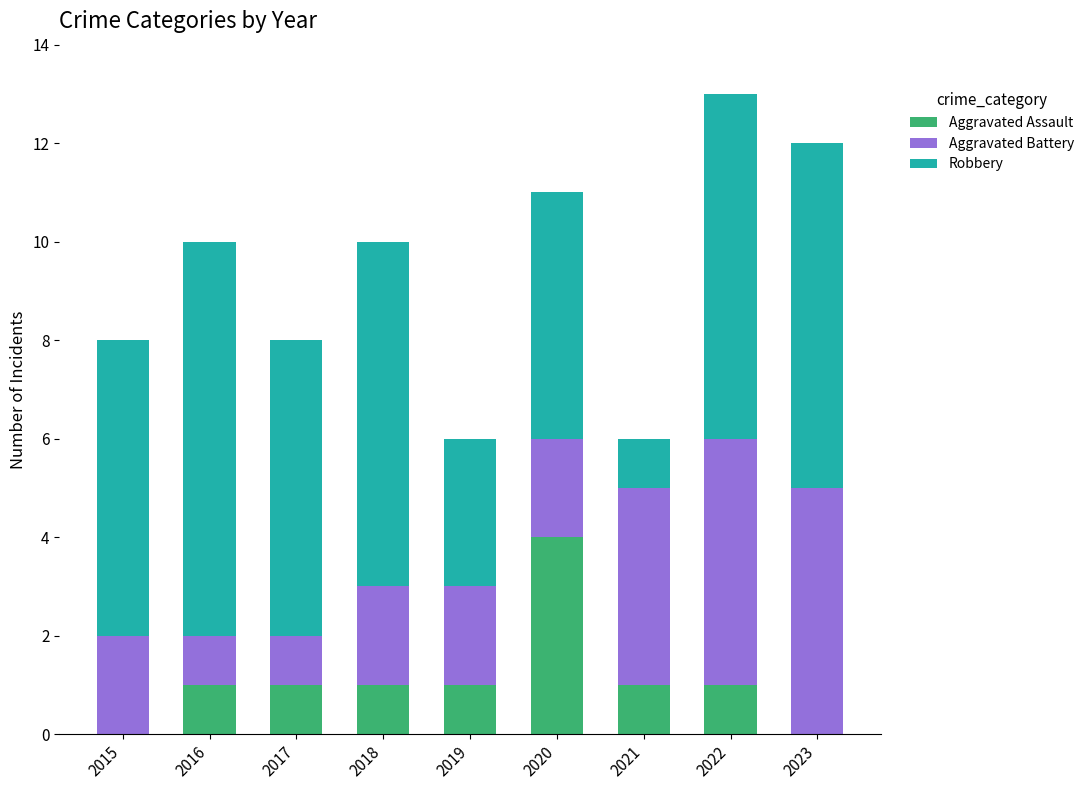

What are all the series names shown in the legend?

Aggravated Assault, Aggravated Battery, Robbery